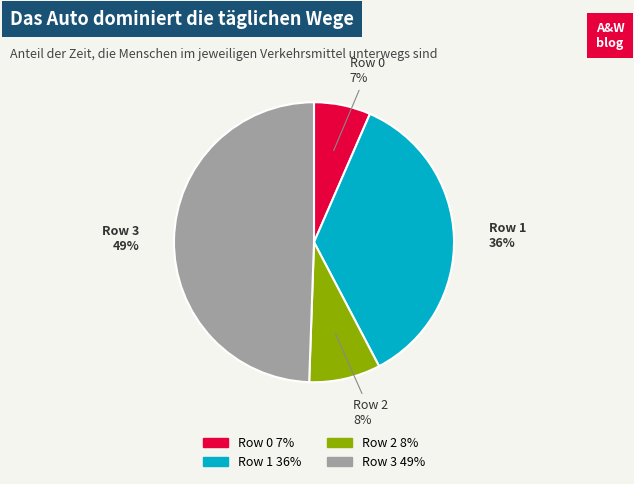

Does any single category account for the majority?

No